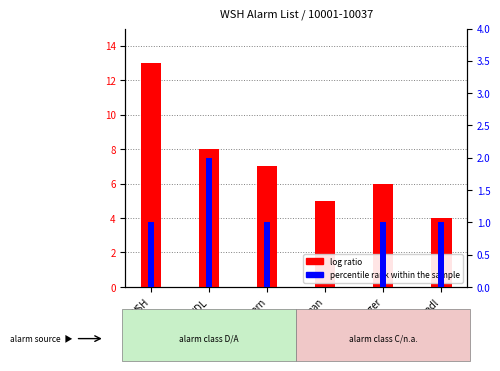

At which label does log ratio reach its minimum?

Wasmachine.pdl